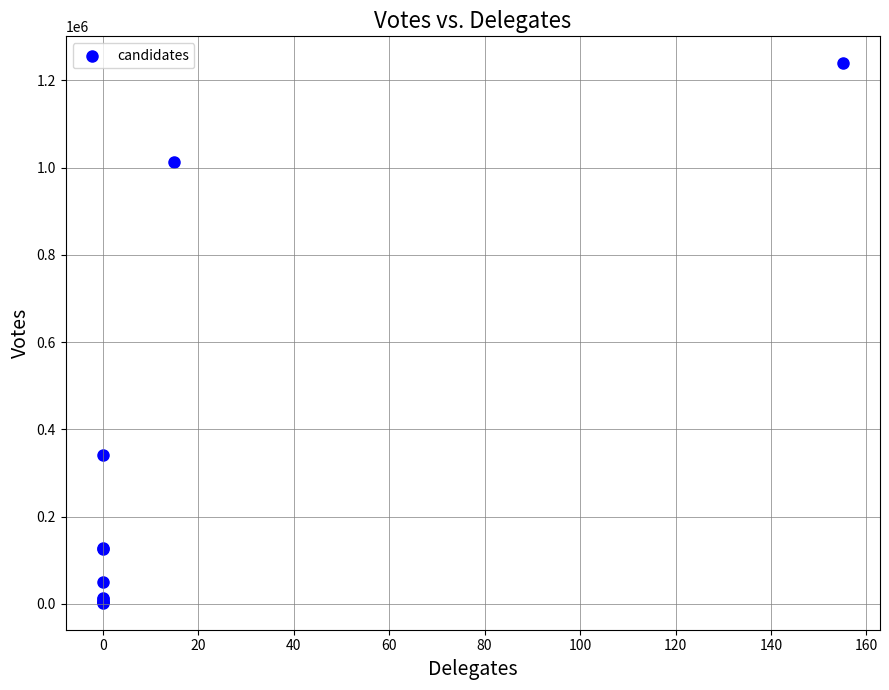

What Y value in the scatter plot is closest to 620737?

340669